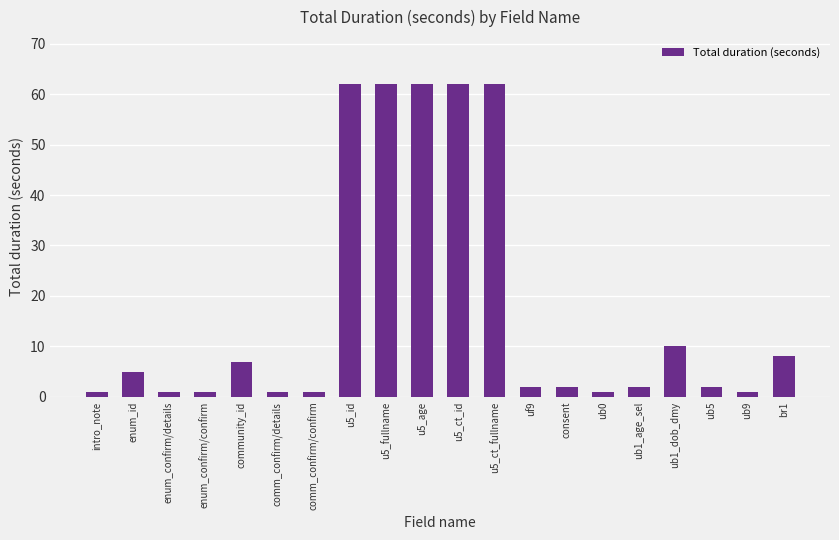

What is the label of the 3rd bar from the right?

ub5